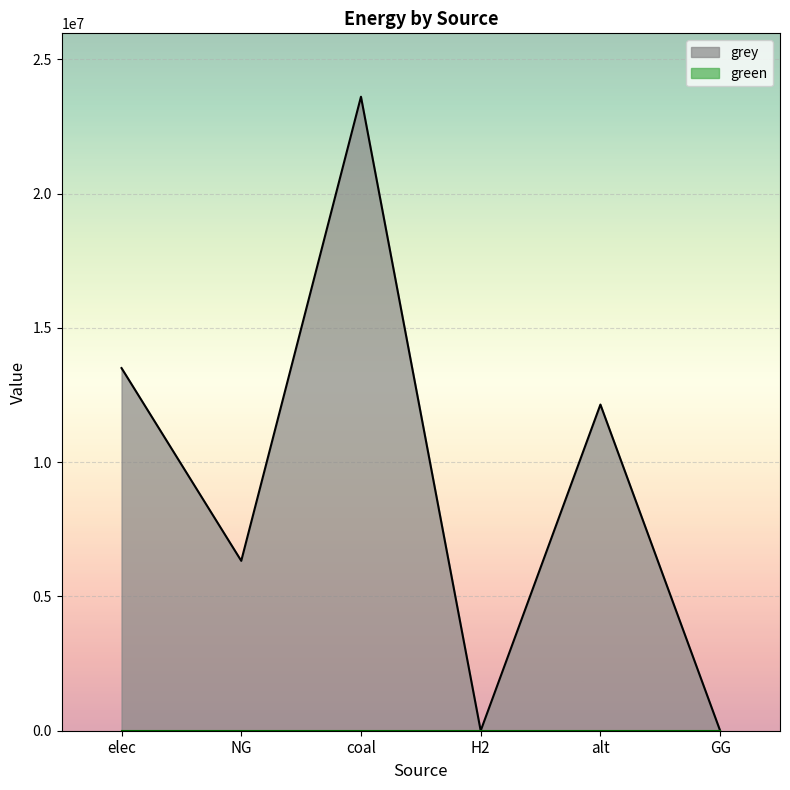

How many positive values are there?

4